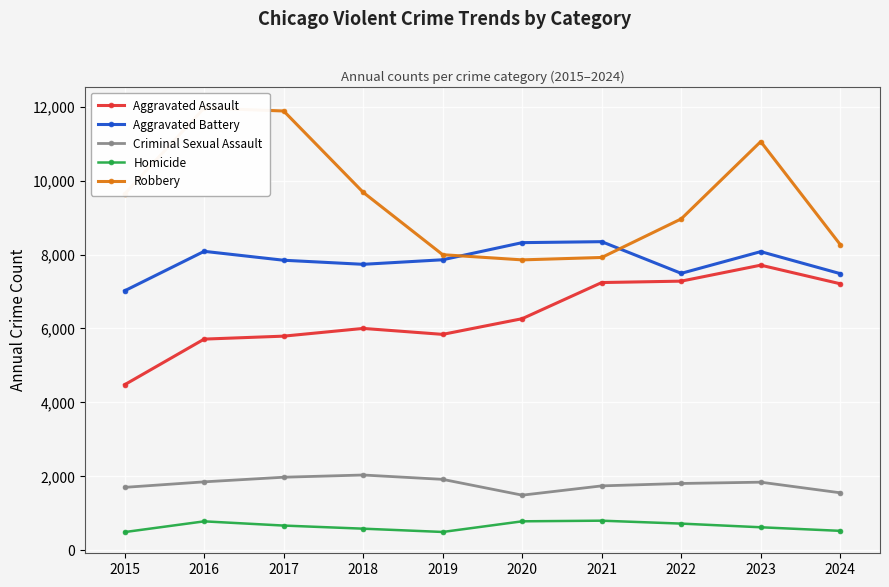

At which label does Robbery first exceed 9638?

2016